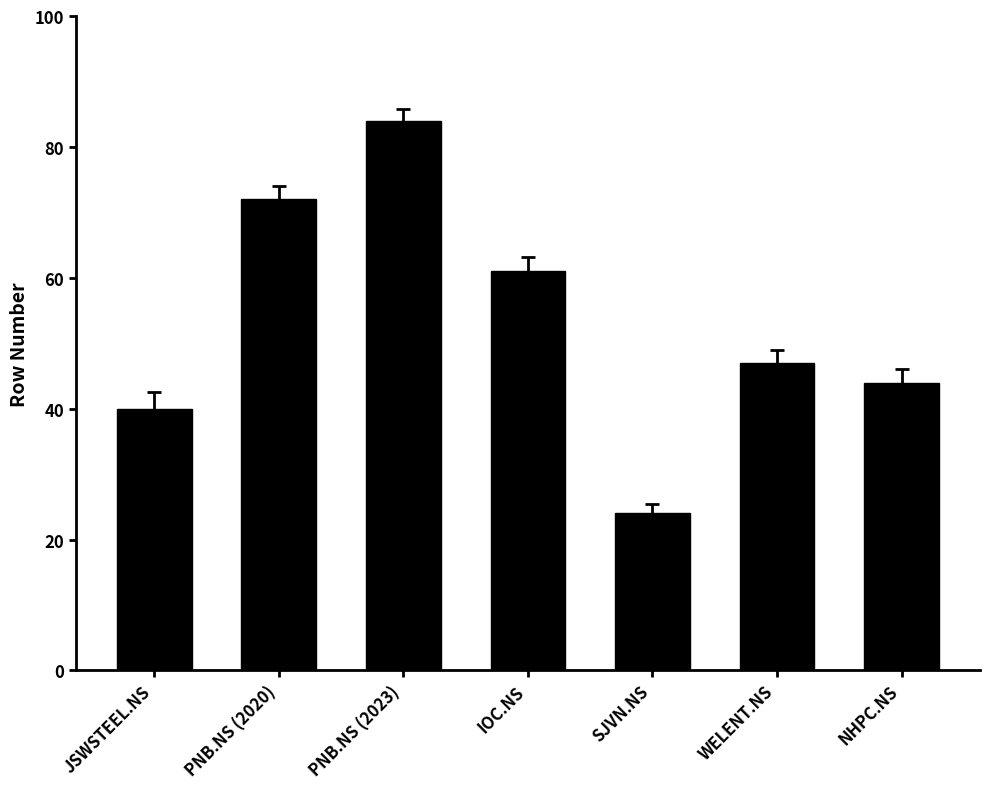

The chart shows a value of 24 at SJVN.NS. True or false?

True